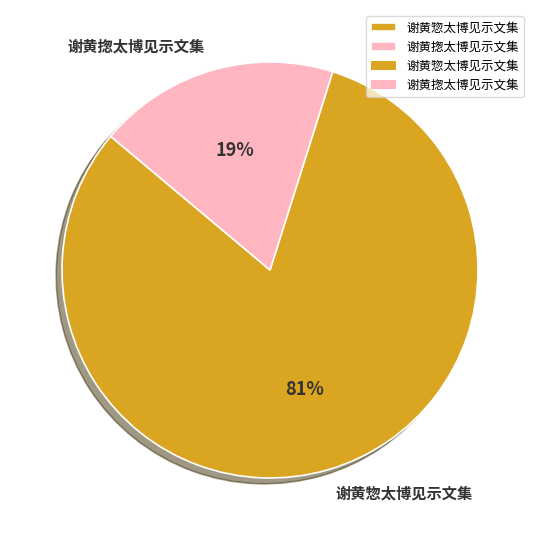

Rank the categories by value from lowest to highest.

谢黄揔太博见示文集, 谢黄惣太博见示文集